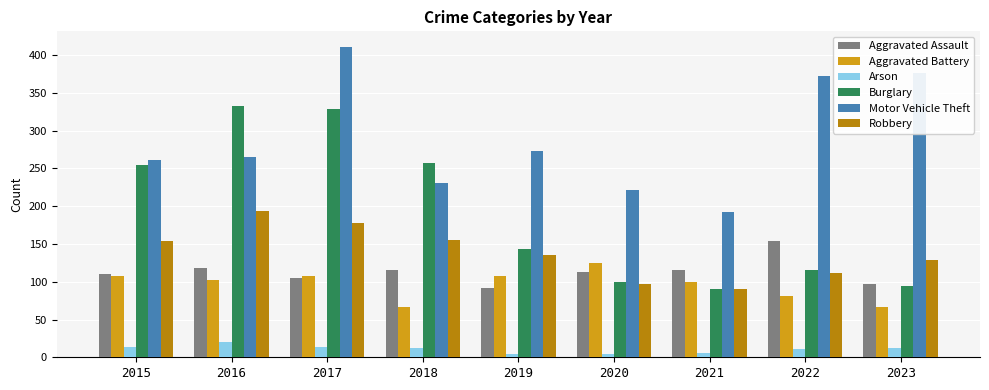

What is the maximum value shown in the chart?

411